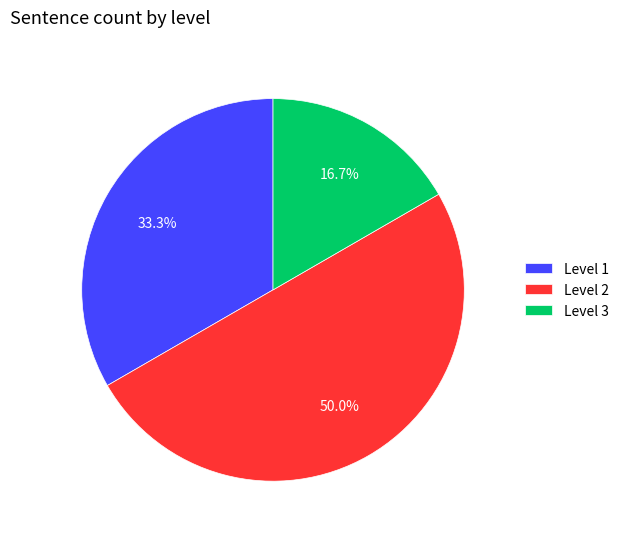

Between Level 2 and Level 3, which is larger?

Level 2